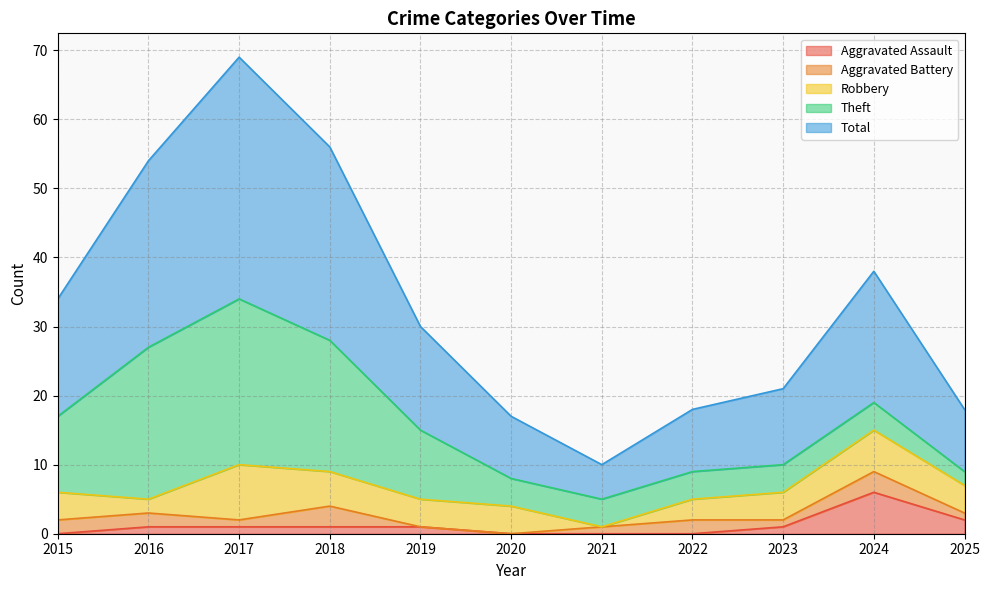

At which category is the sum across all series the highest?

2017